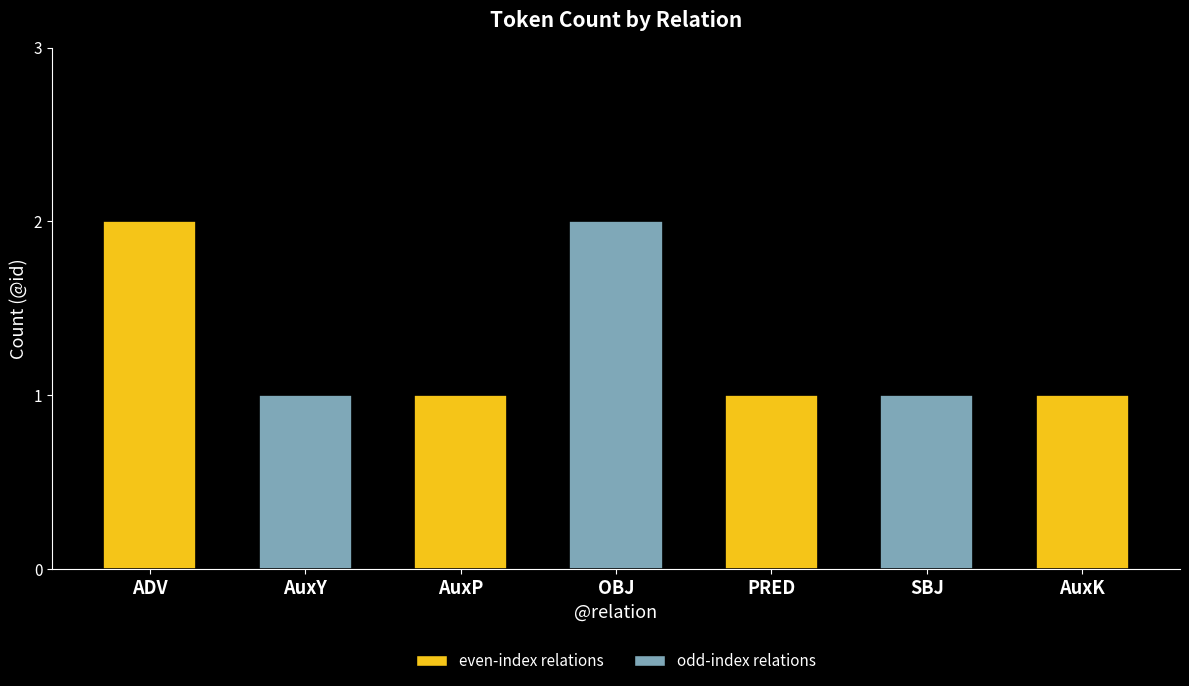

What is the label of the 5th bar from the left?

PRED